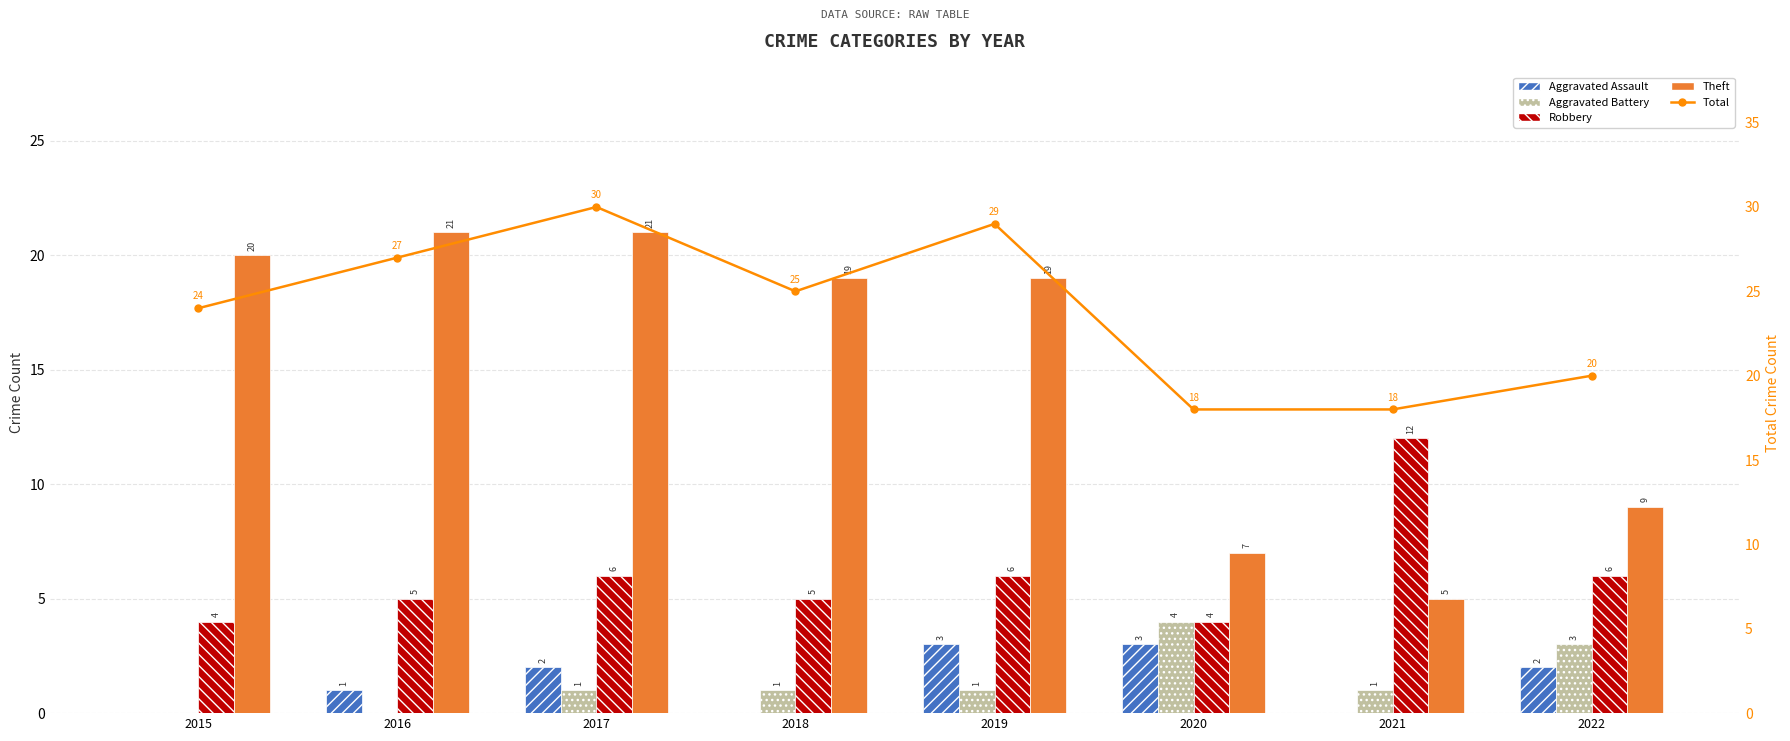

What is the value of the Theft bar at the 8th from the left?

9